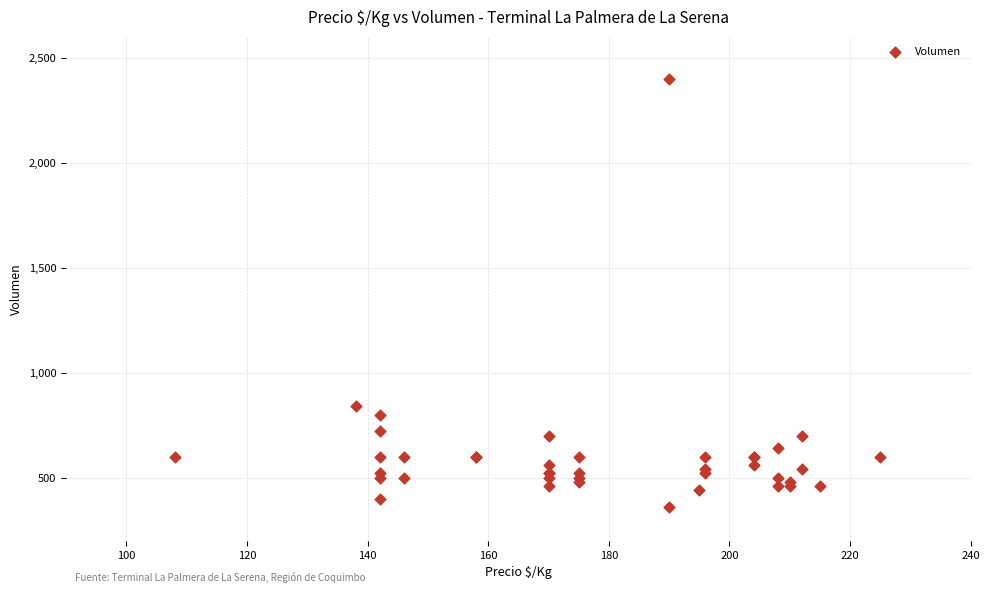

What Y value in the scatter plot is closest to 1380?

840